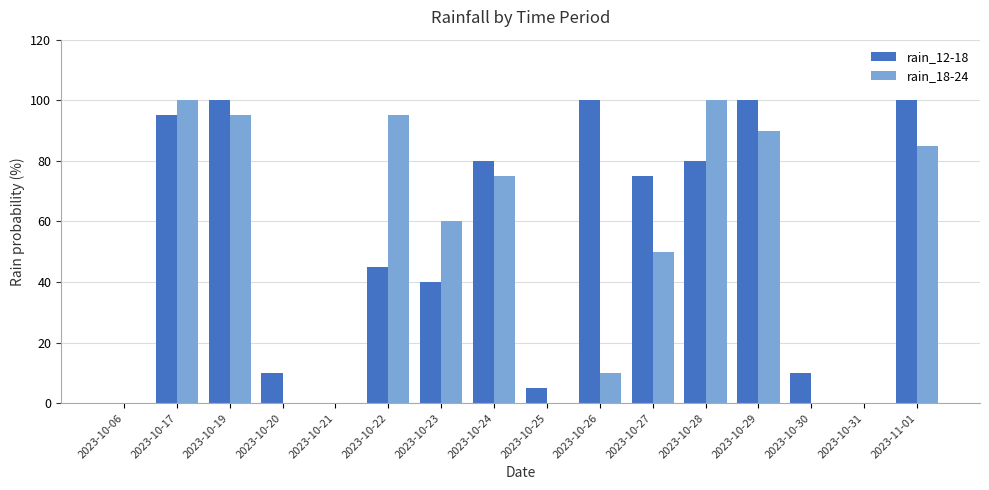

What is the sum of all rain_18-24 values?

760